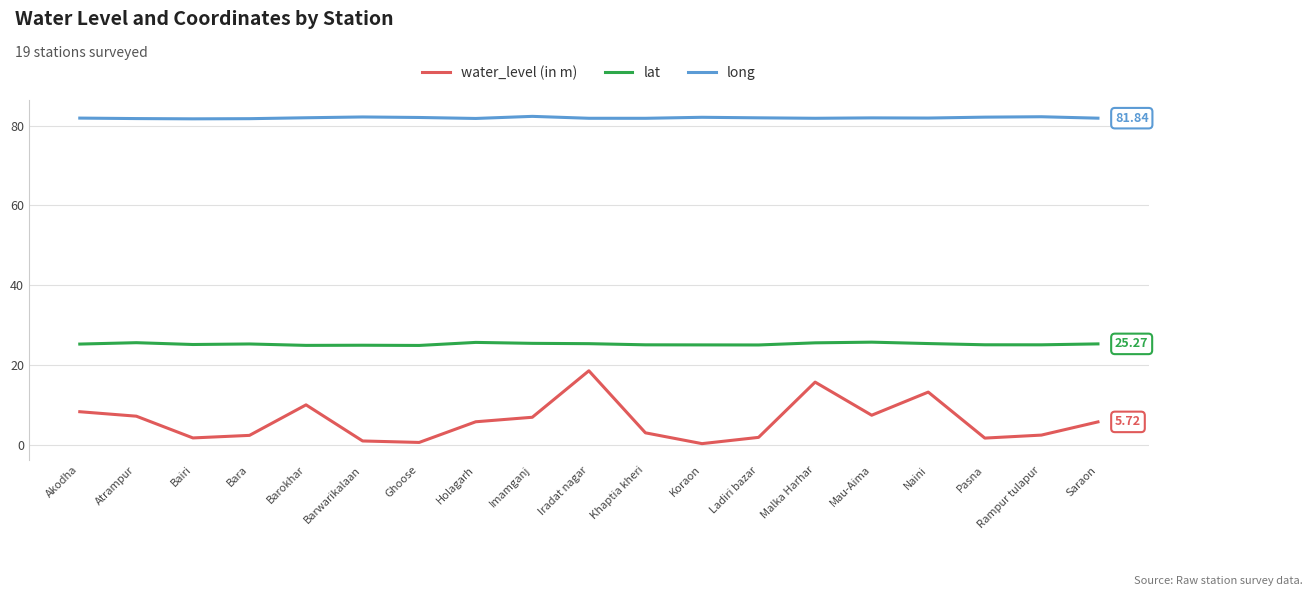

True or false: water_level (in m) and long intersect in this chart.

False